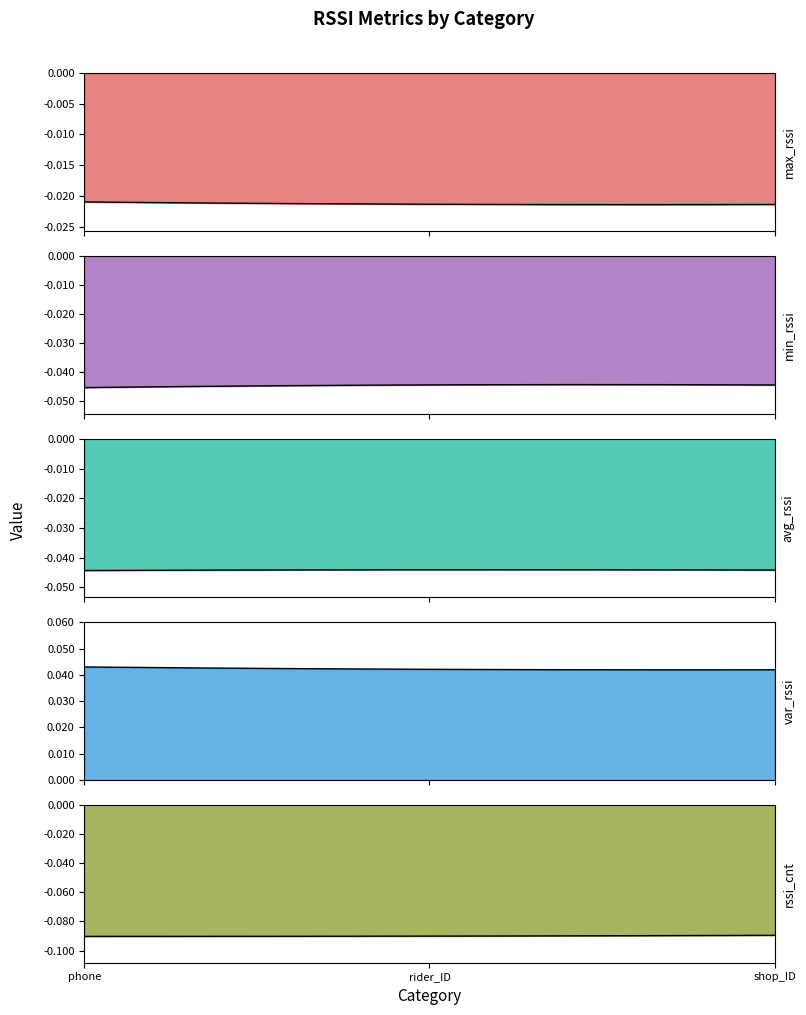

Rank the series by their maximum value, from lowest to highest.

rssi_cnt, min_rssi, avg_rssi, max_rssi, var_rssi